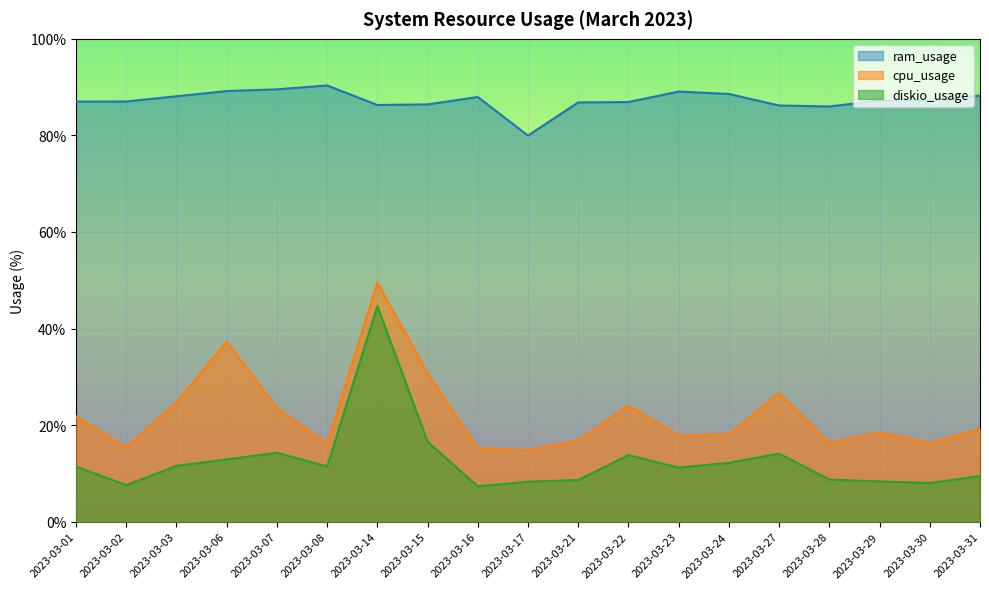

What is the highest value of the diskio_usage series?

44.7